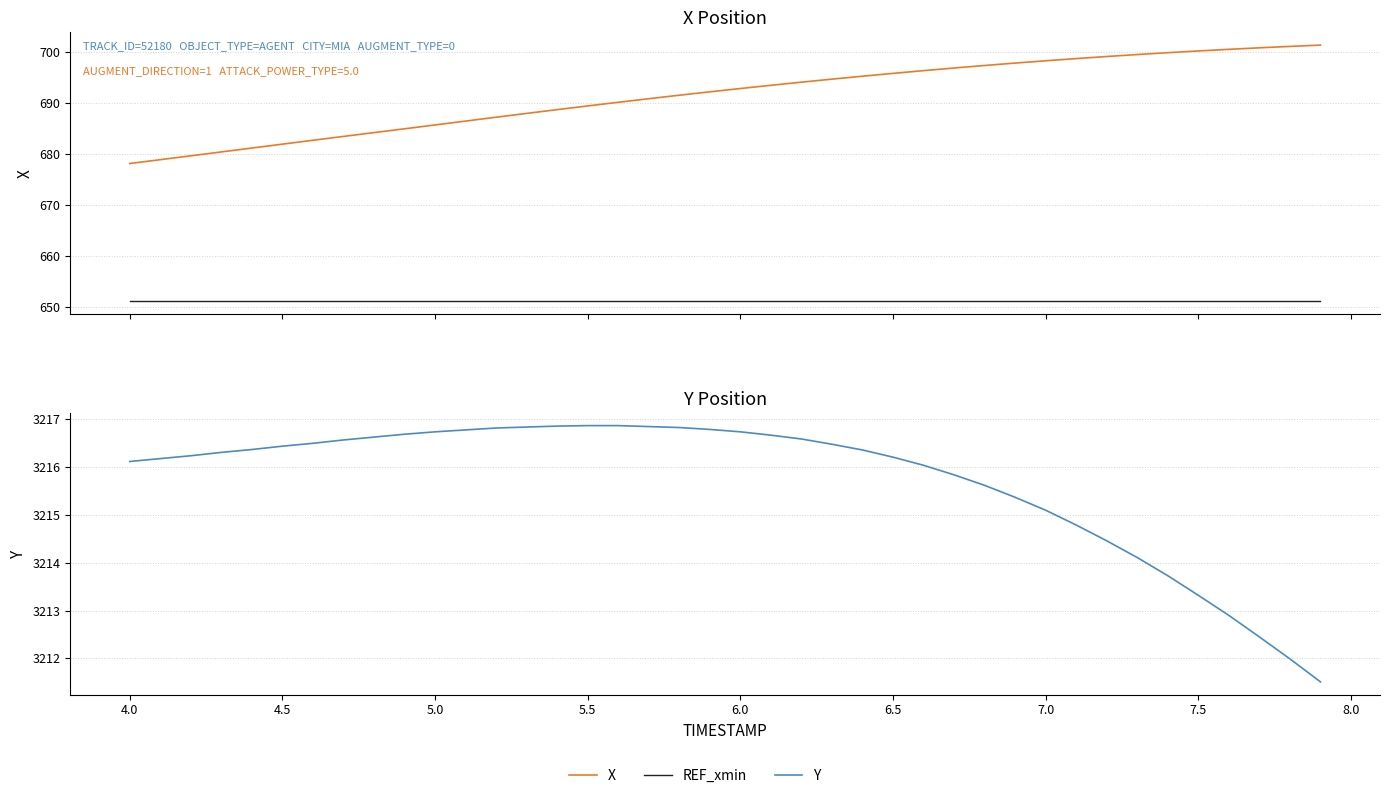

True or false: REF_xmin and X cross at least once.

False